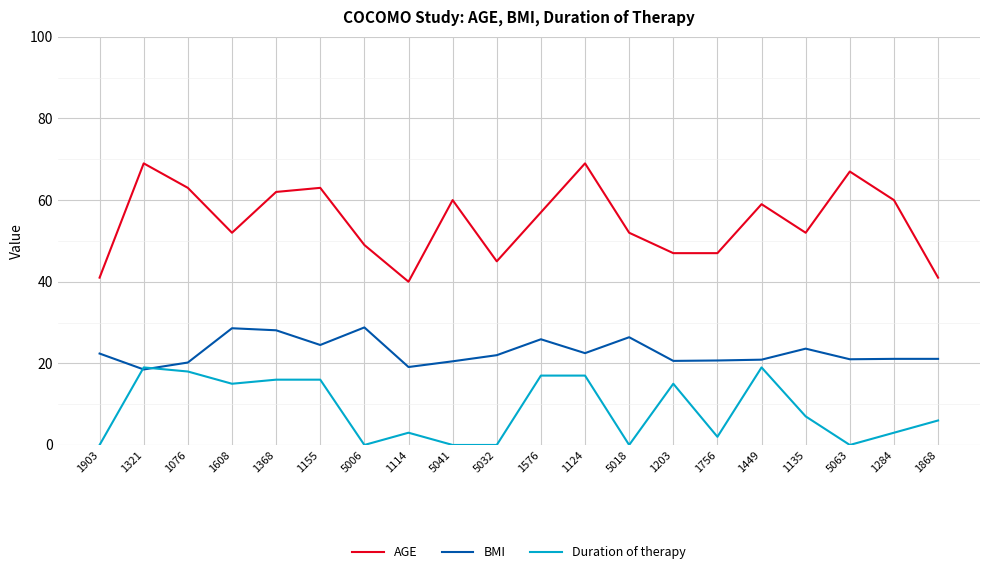

Does the chart have visible grid lines?

Yes